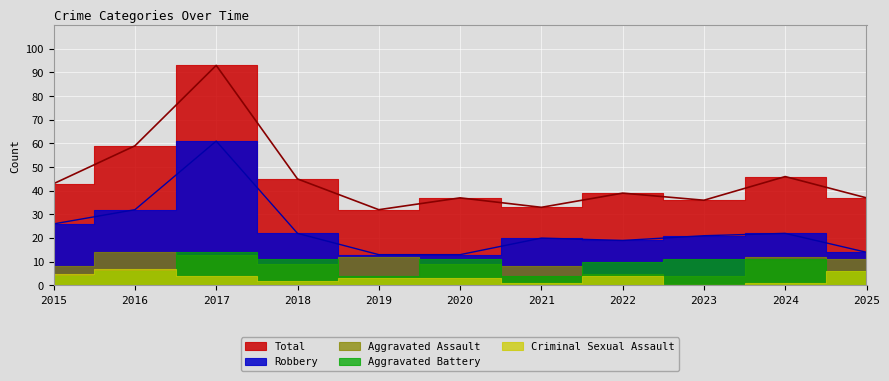

Which category has the lowest value across all series?

2023